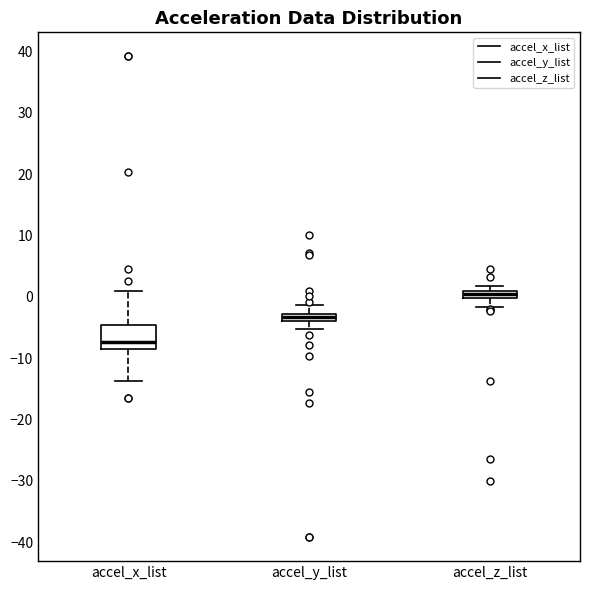

Which box is the tallest, from its lower edge to its upper edge?

accel_x_list